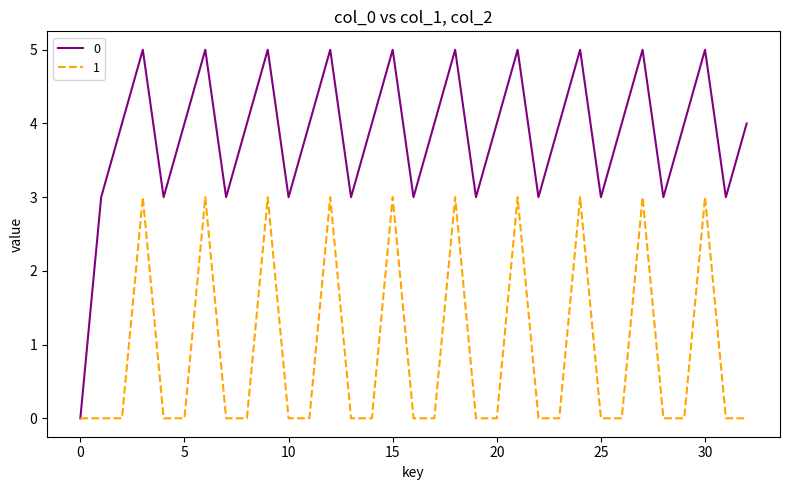

What is the maximum value for 1?

3